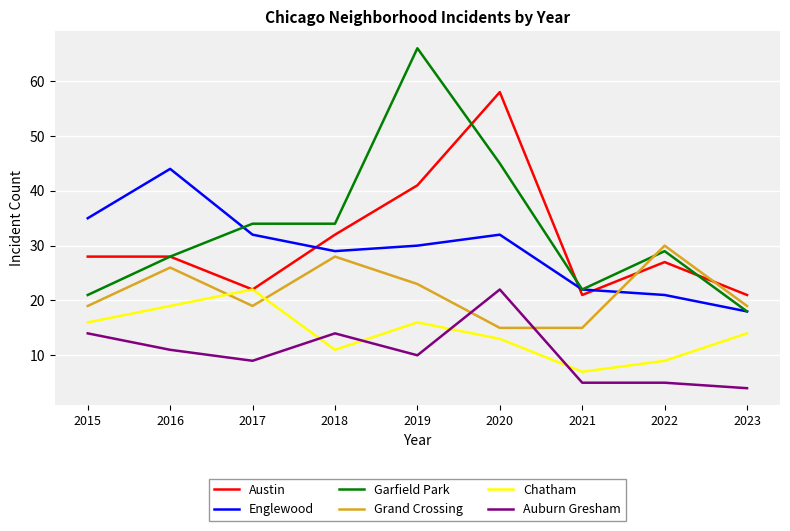

What value does the Englewood series have at 2022?

21